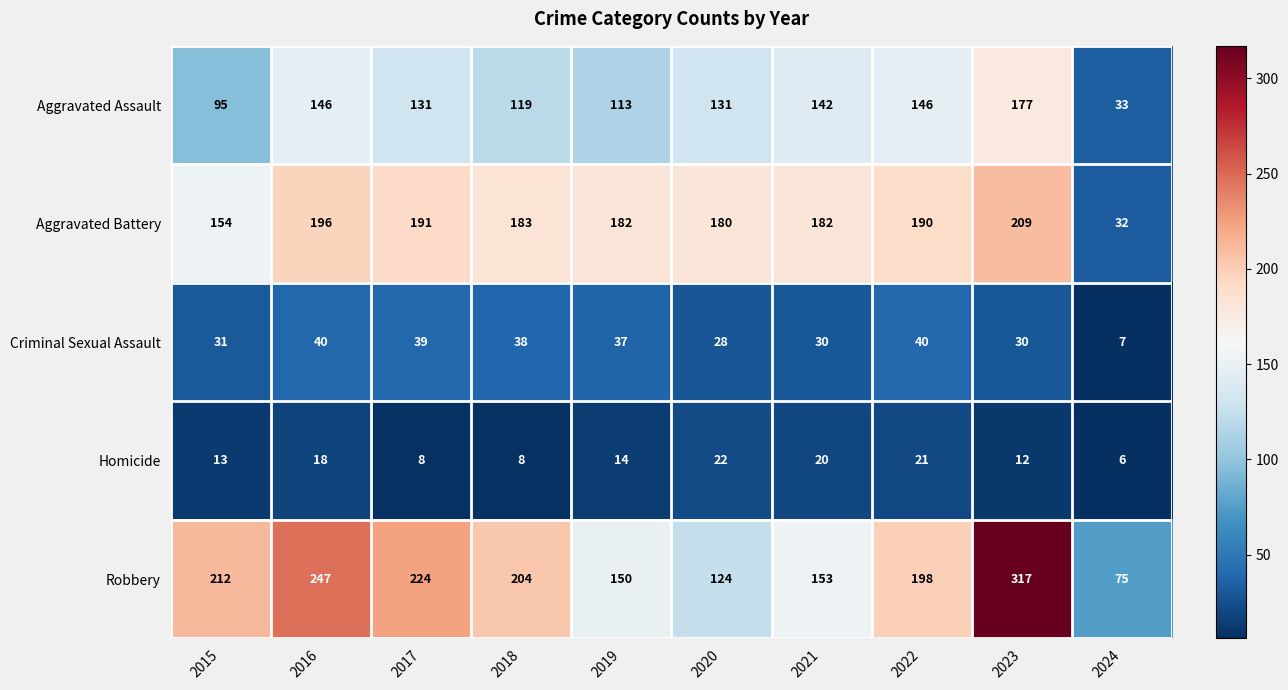

At 2022, list the series in order from smallest to largest.

Homicide, Criminal Sexual Assault, Aggravated Assault, Aggravated Battery, Robbery